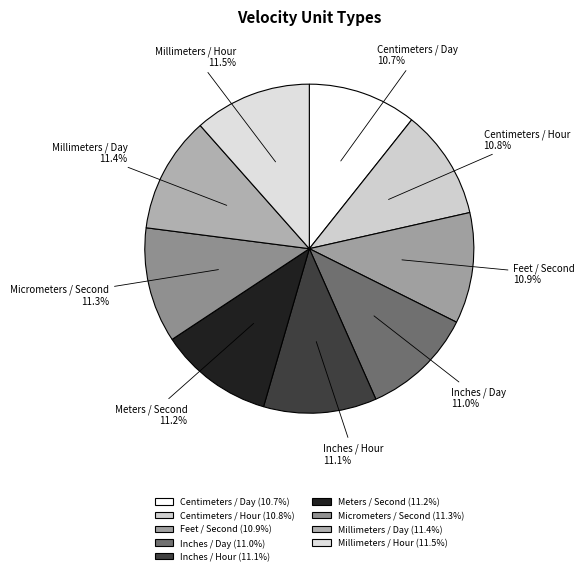

Does Centimeters / Hour account for over 50% of the chart?

No